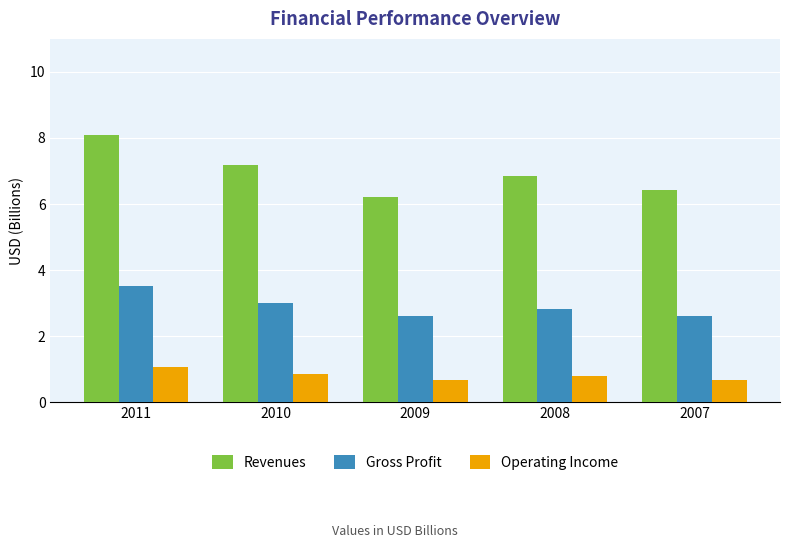

Which label corresponds to the largest value in the chart?

2011